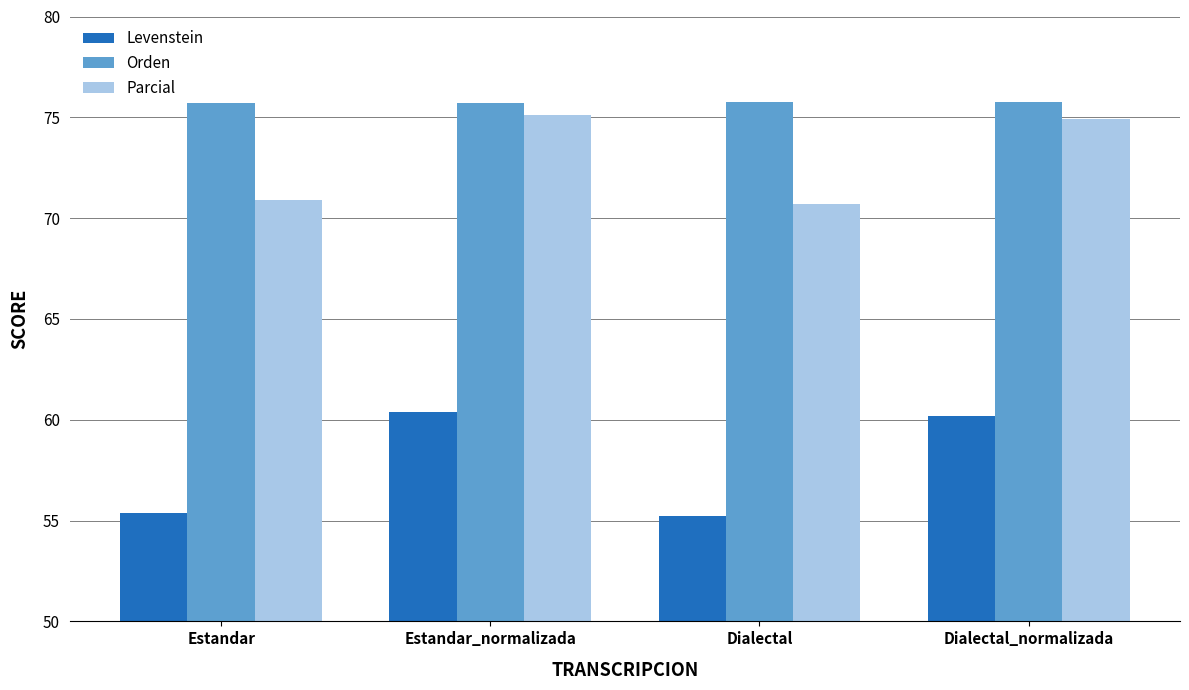

Which series has the largest range (max minus min)?

Levenstein